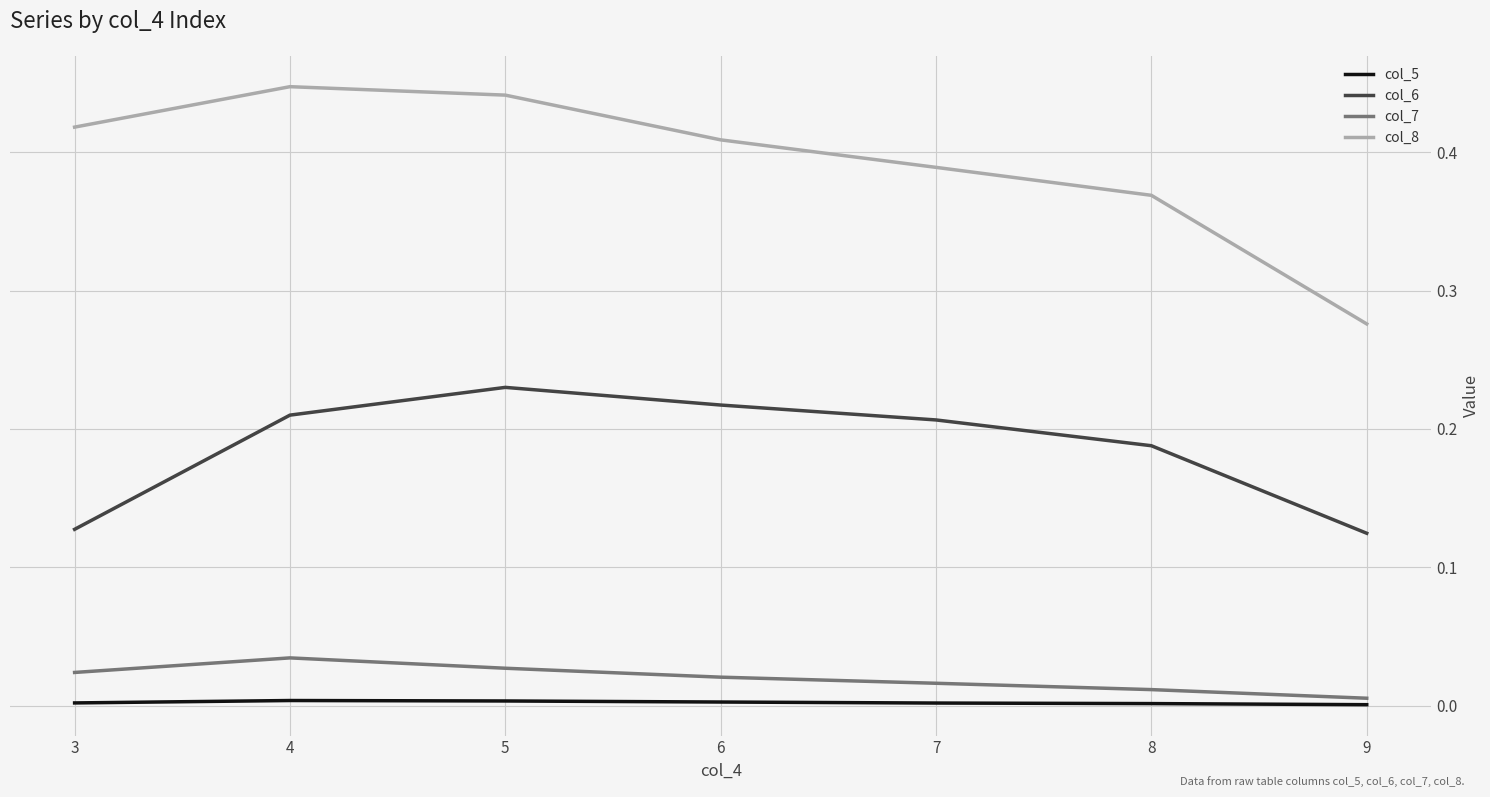

Is the value of col_6 at 5 greater than the value of col_5 at 8?

Yes